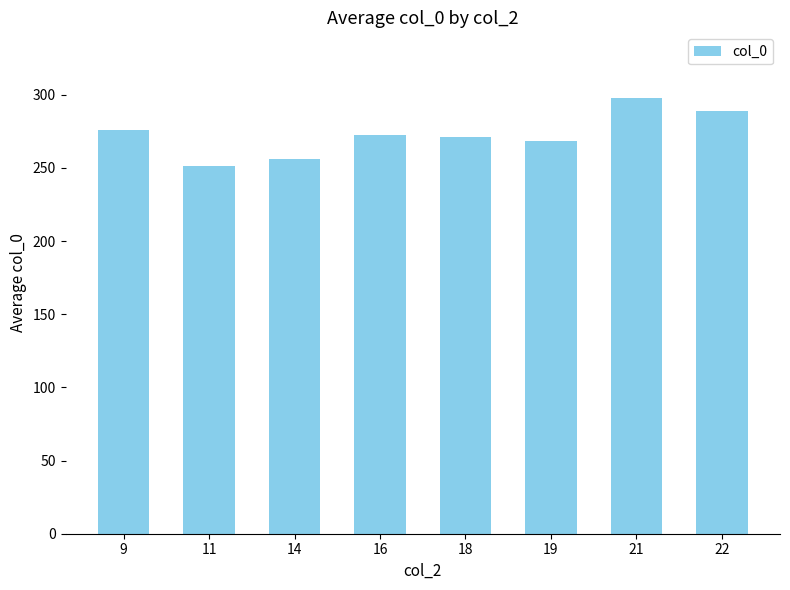

At which label does the data first exceed 272?

9